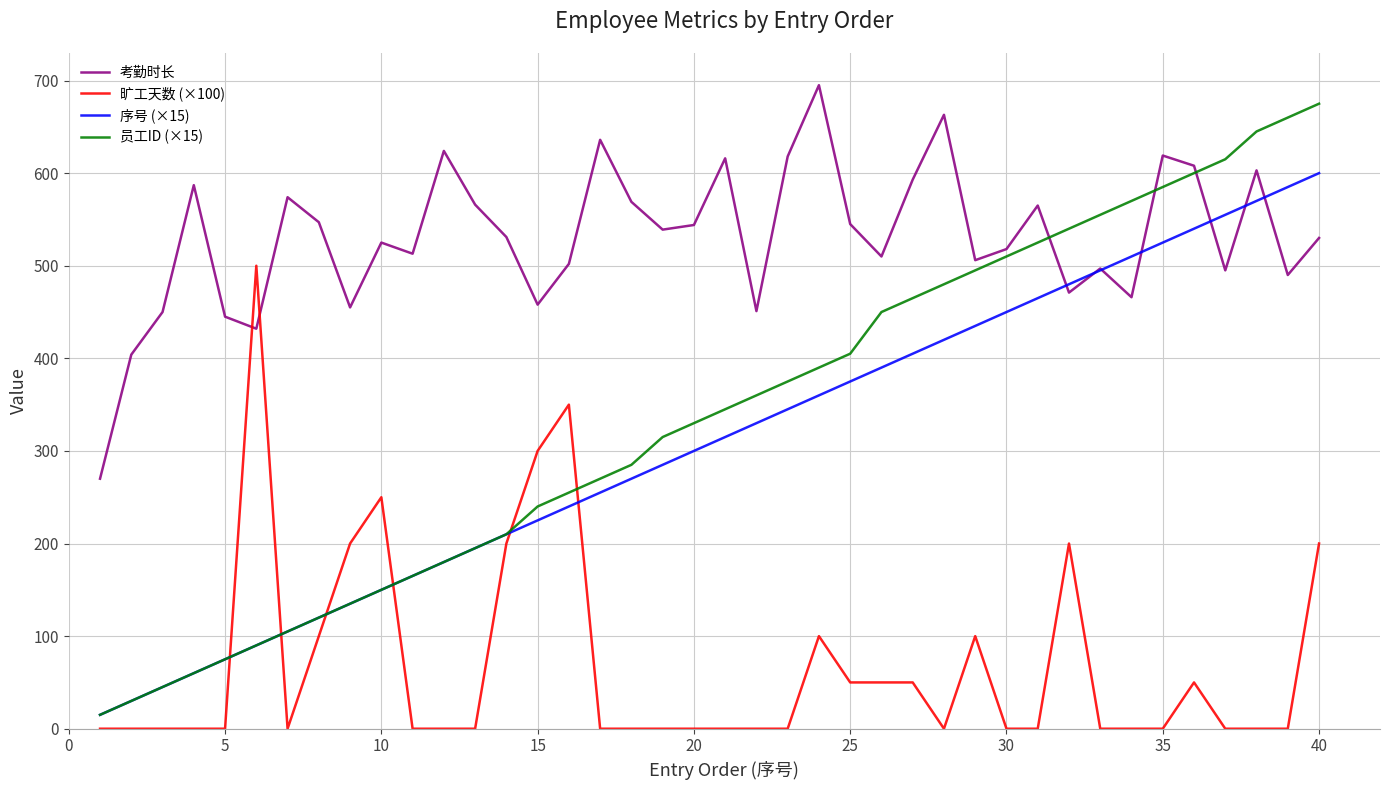

Which series ends up on top after the final intersection of 旷工天数 (×100) and 员工ID (×15)?

员工ID (×15)